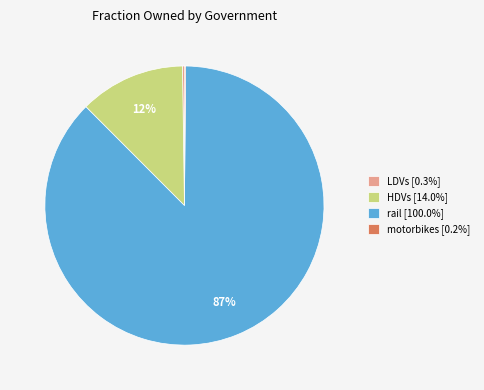

Does any single category account for the majority?

Yes